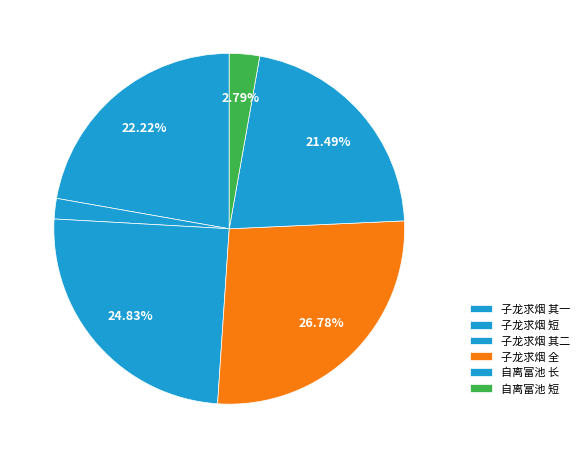

Count the number of slices in the pie.

6